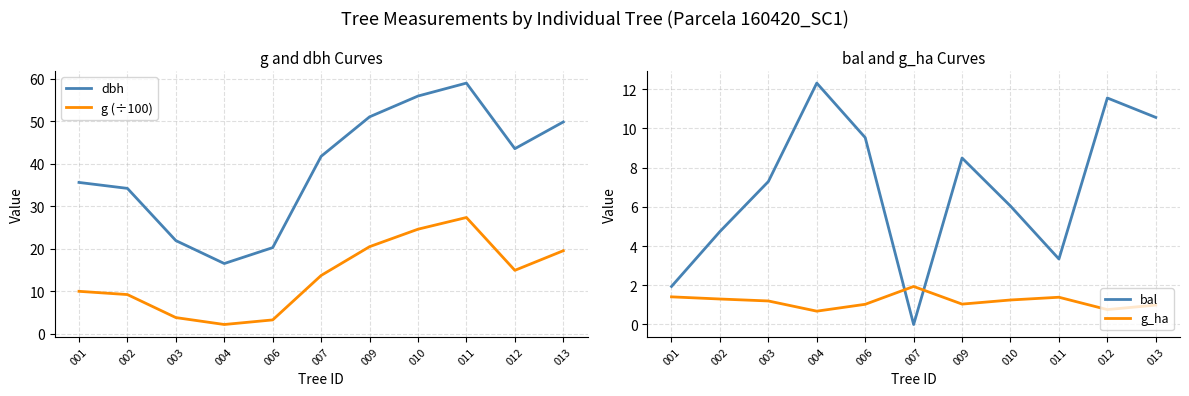

The value of g_ha at 010 is 1.2. True or false?

True